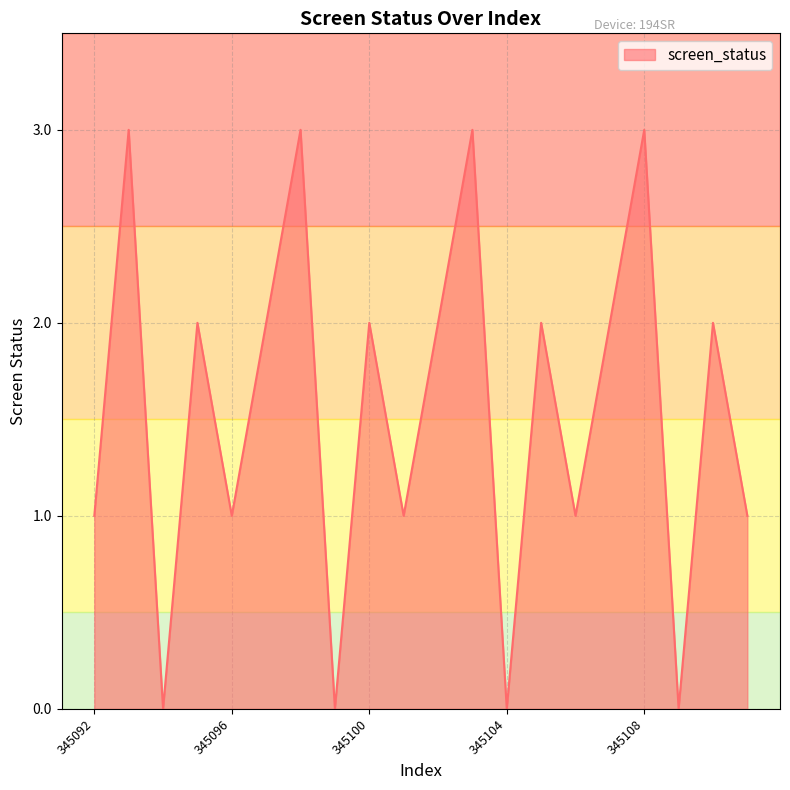

What is the greatest value displayed?

3